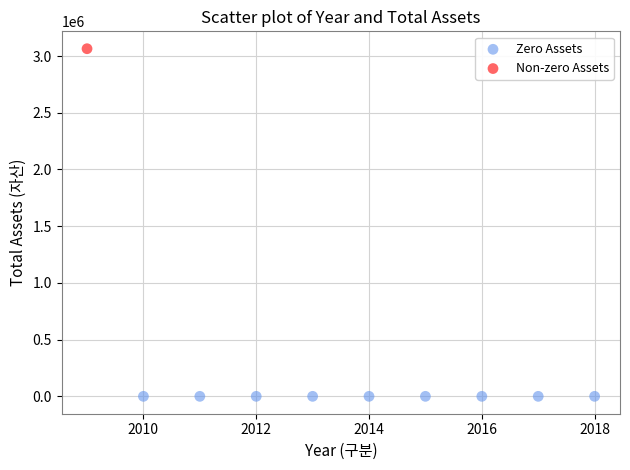

Which series contains the lowest Y value?

Zero Assets